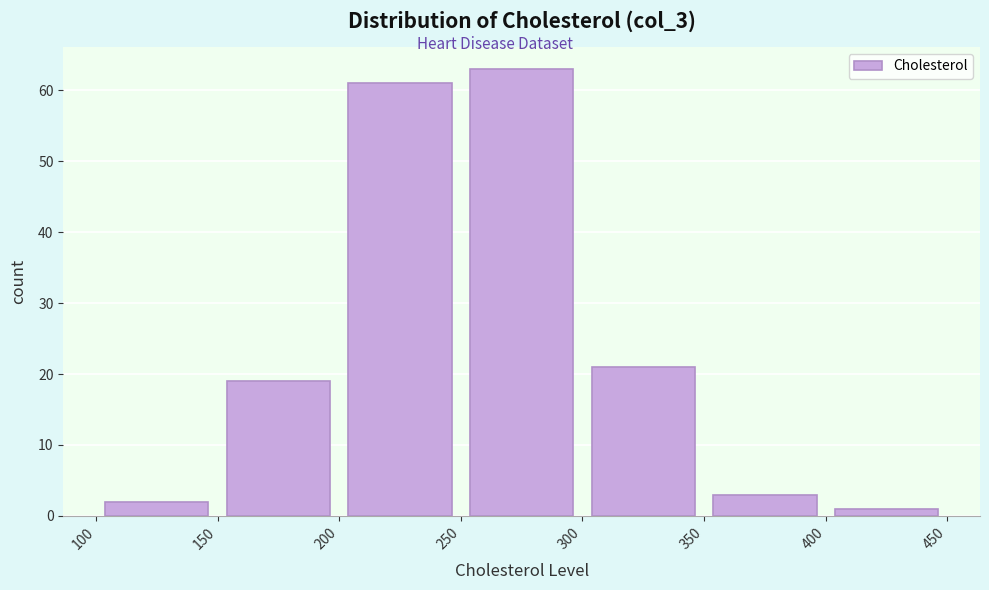

Which range on the x-axis has the tallest bar?

250 to 300